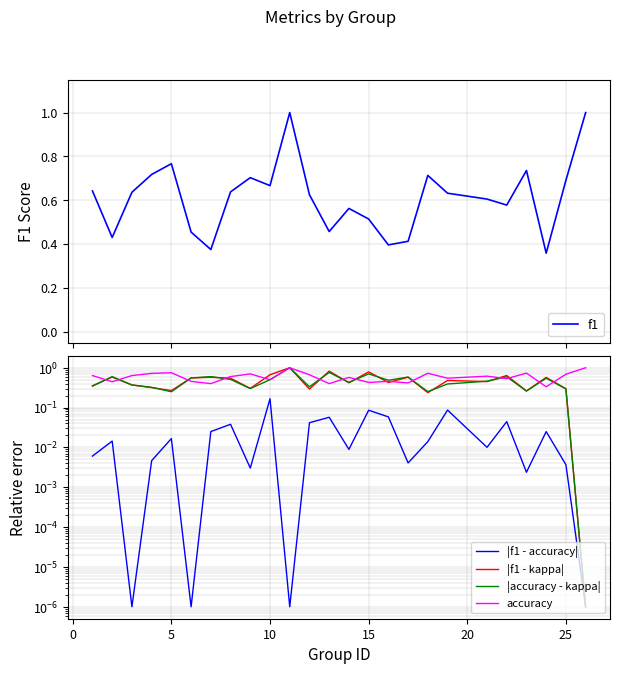

Count the number of categories in the chart.

25